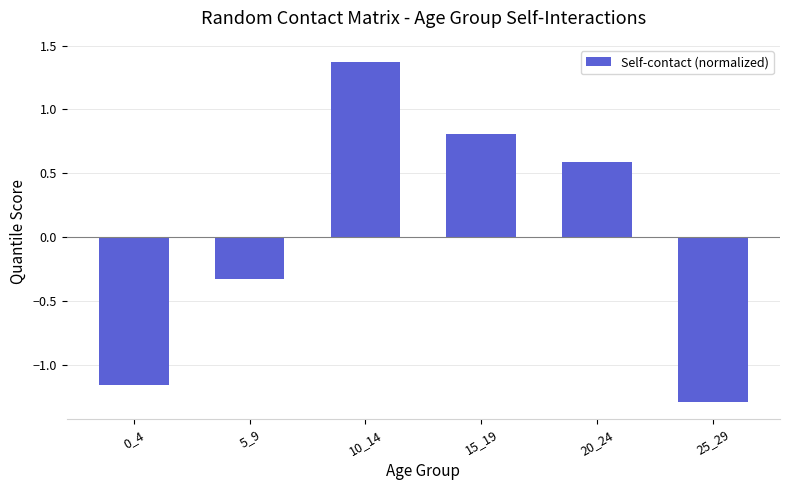

List the labels in order of value, smallest first.

25_29, 0_4, 5_9, 20_24, 15_19, 10_14